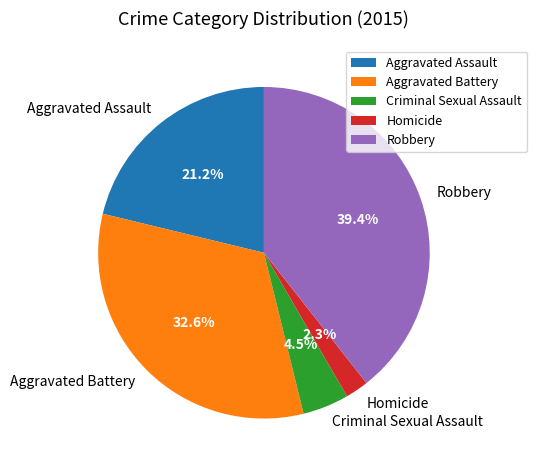

Combined, do Robbery and Aggravated Assault account for over 50%?

Yes